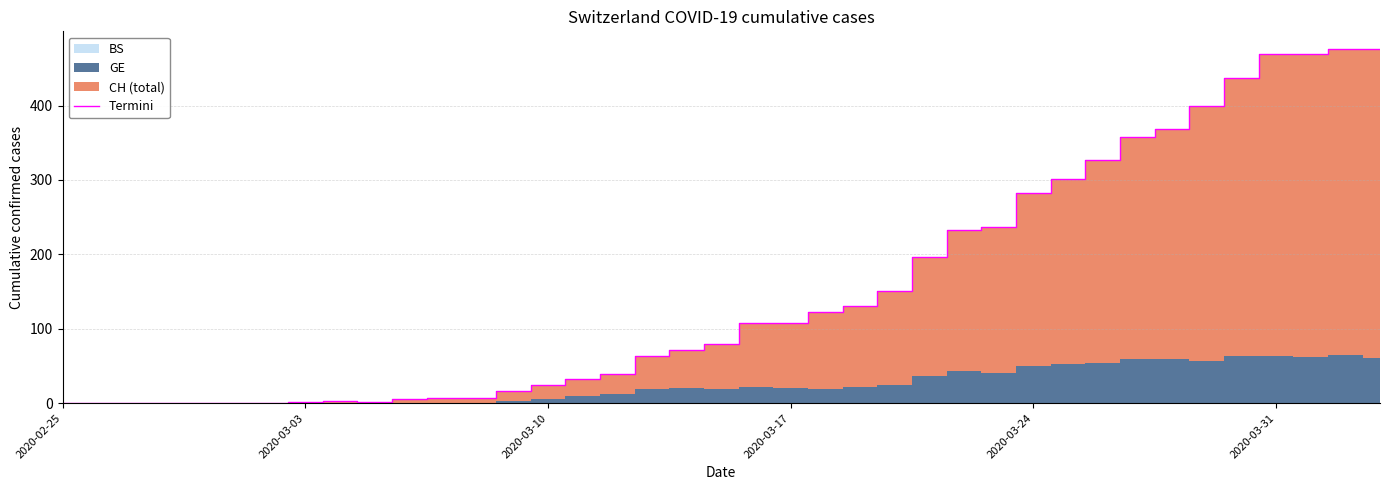

What is the maximum value for Termini?

476